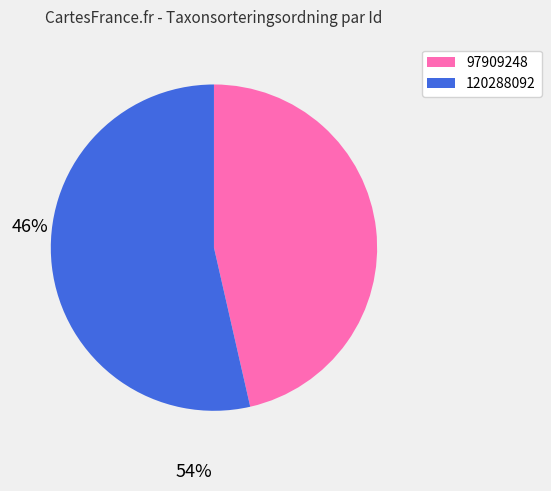

What is the ratio of the value at 97909248 to the value at 120288092?

0.9